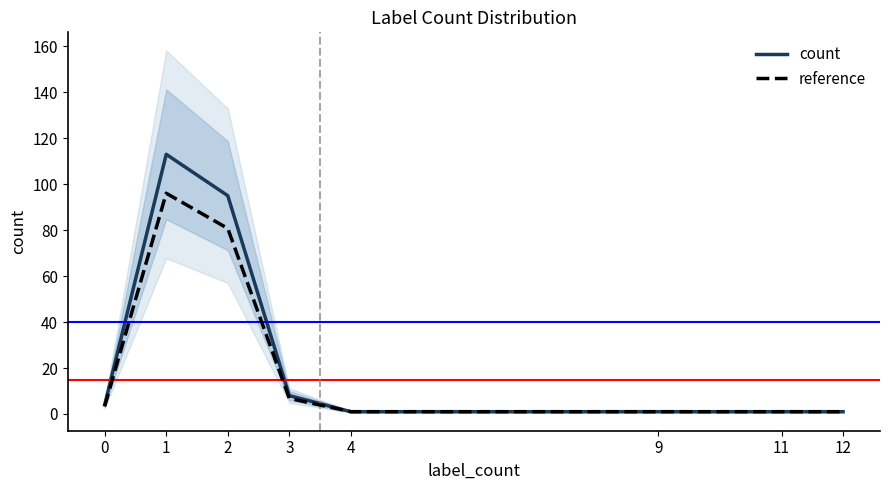

What is the approximate value of reference at 1?

96.0